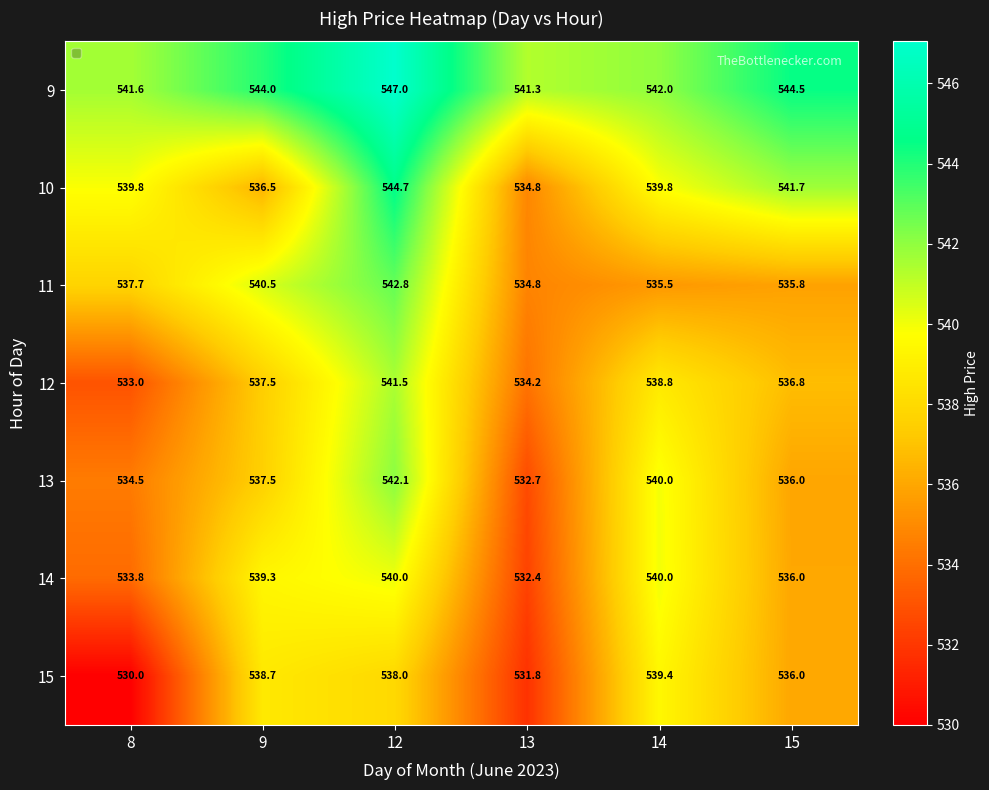

At which category is the sum across all series the highest?

12